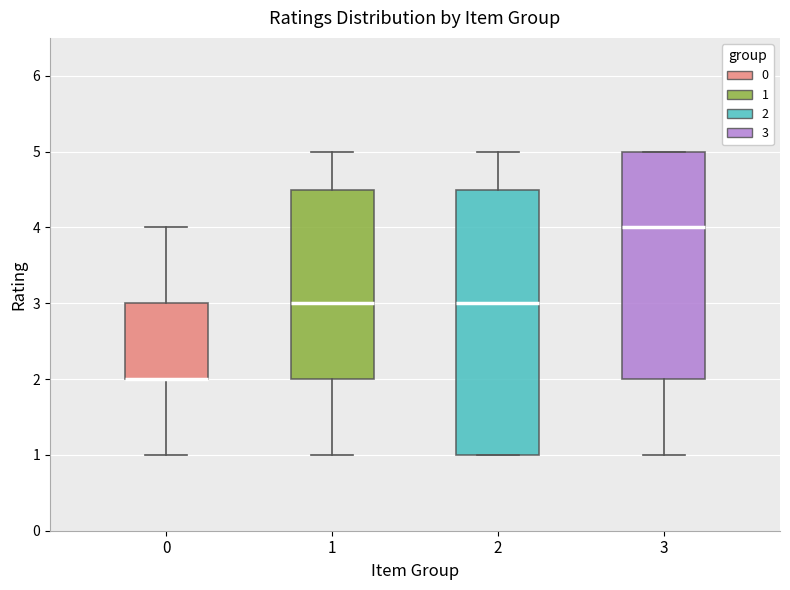

Where is the upper edge of the box at x = 3 on the y-axis? The values are not printed on the chart, so give them approximately, as read against the axis.

5.0